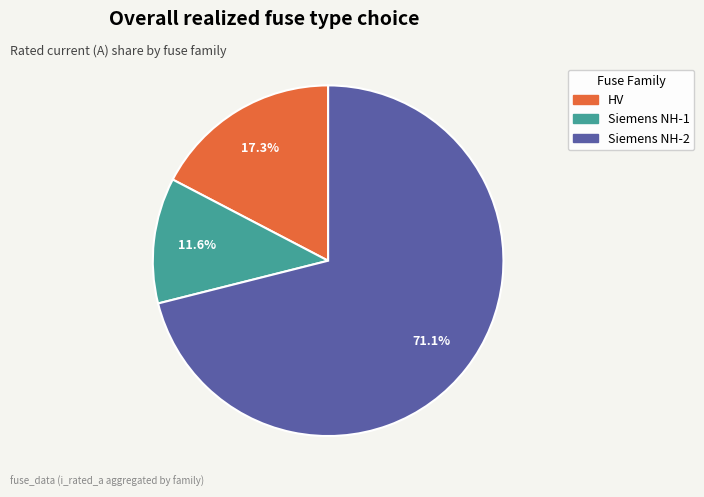

To the nearest percent, what is the difference between the largest and smallest slice percentages?

59%